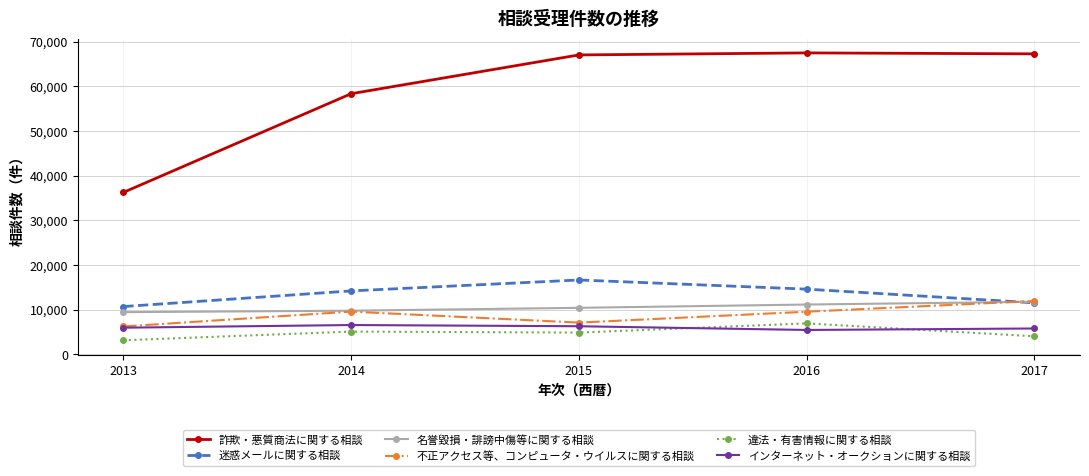

Which series has the largest range (max minus min)?

詐欺・悪質商法に関する相談